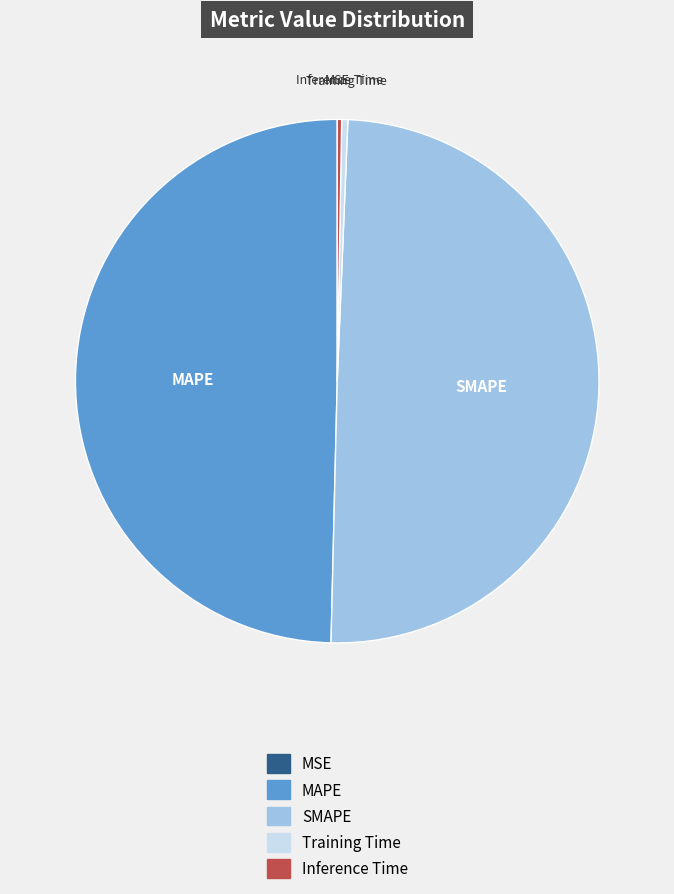

The Training Time slice represents 0% of the pie. True or false?

True